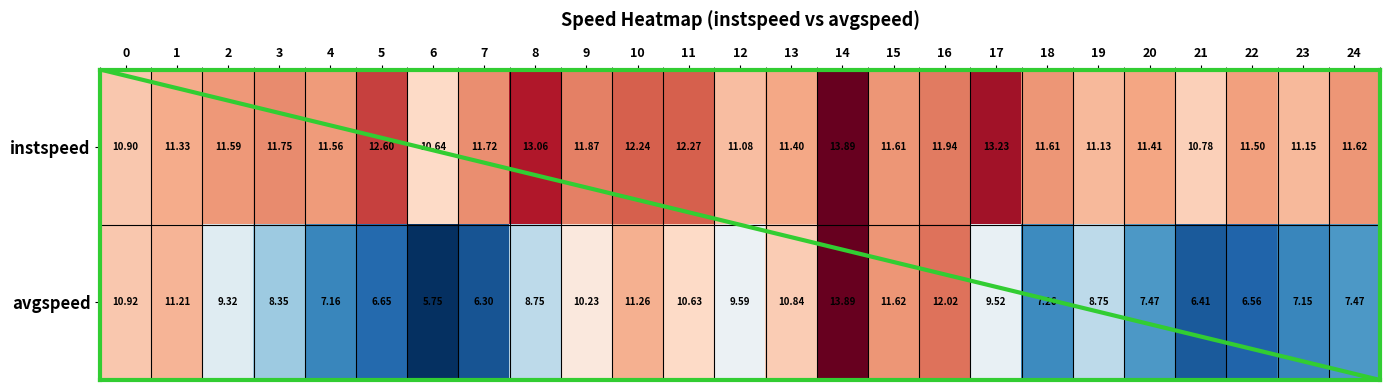

Between 4 and 21, which series saw the biggest shift?

instspeed